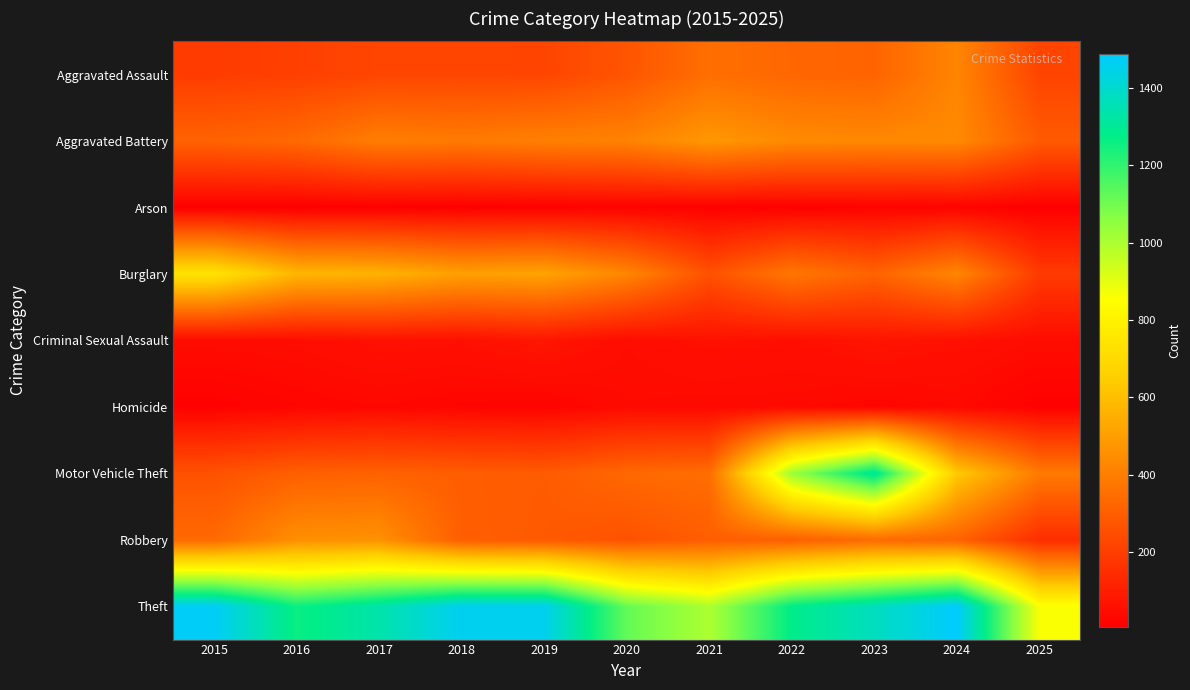

Which series has the largest range (max minus min)?

Motor Vehicle Theft